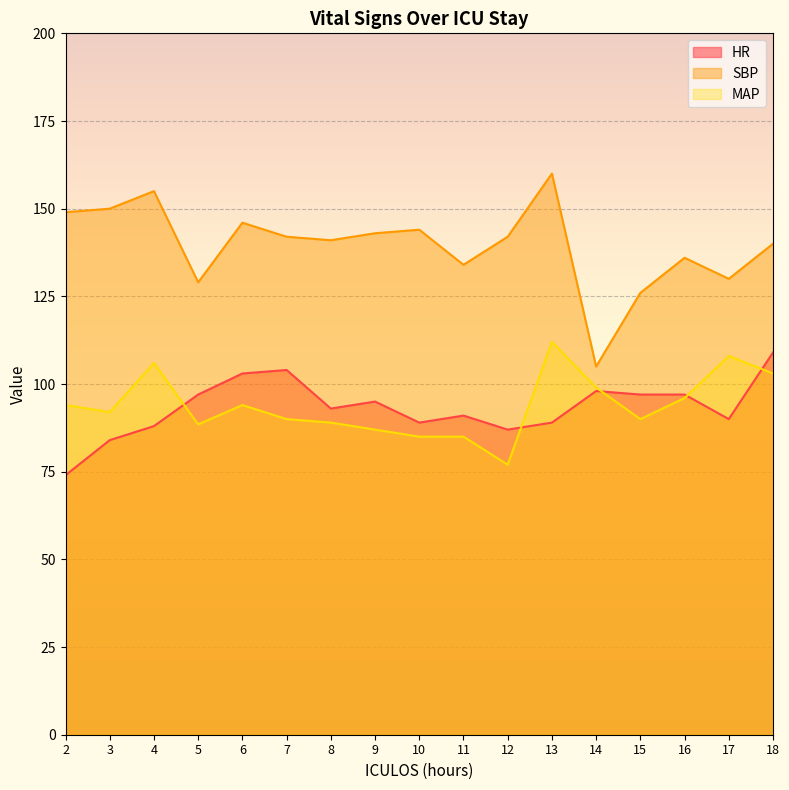

True or false: HR has a value of 88.0 at 4.

True